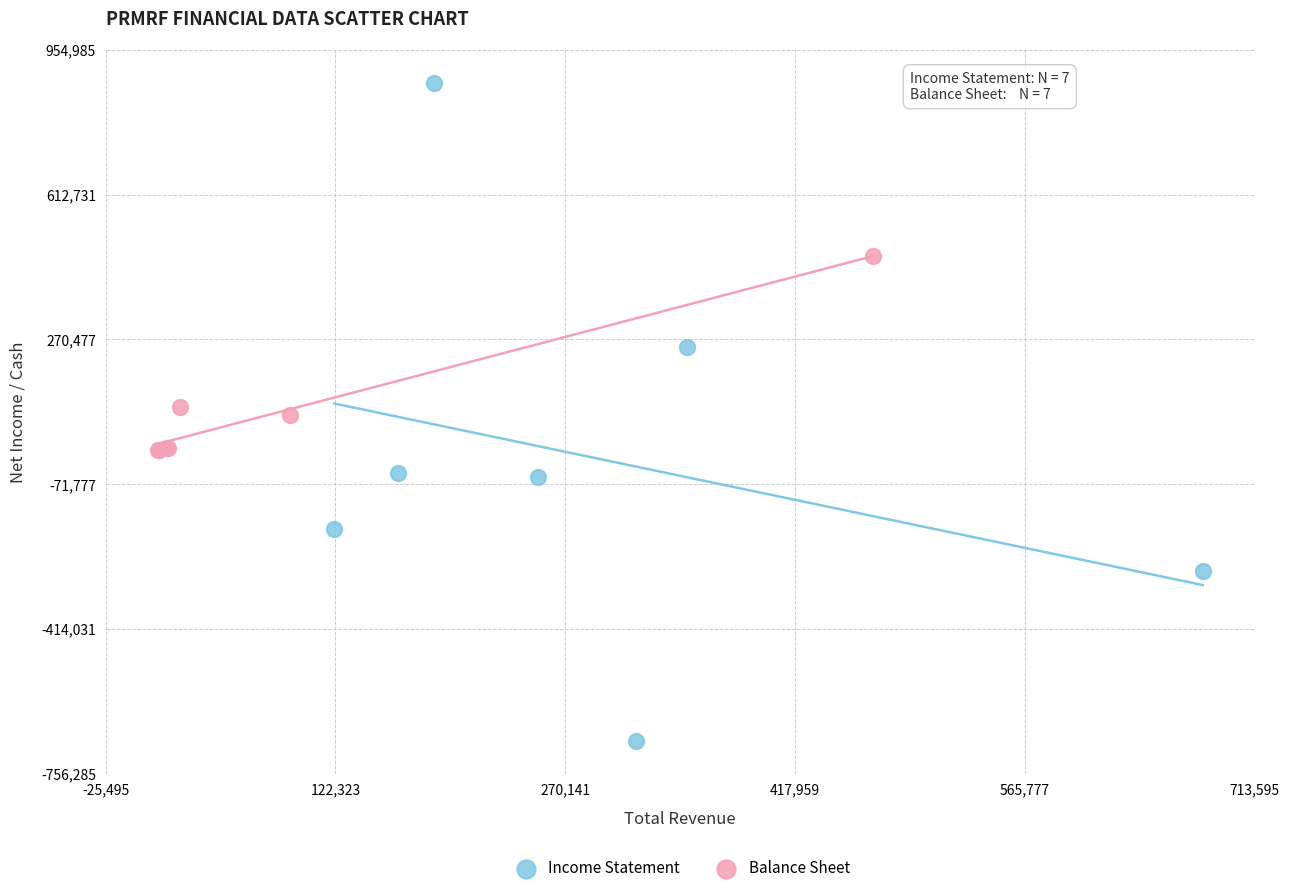

Which series reaches the maximum Y coordinate?

Income Statement